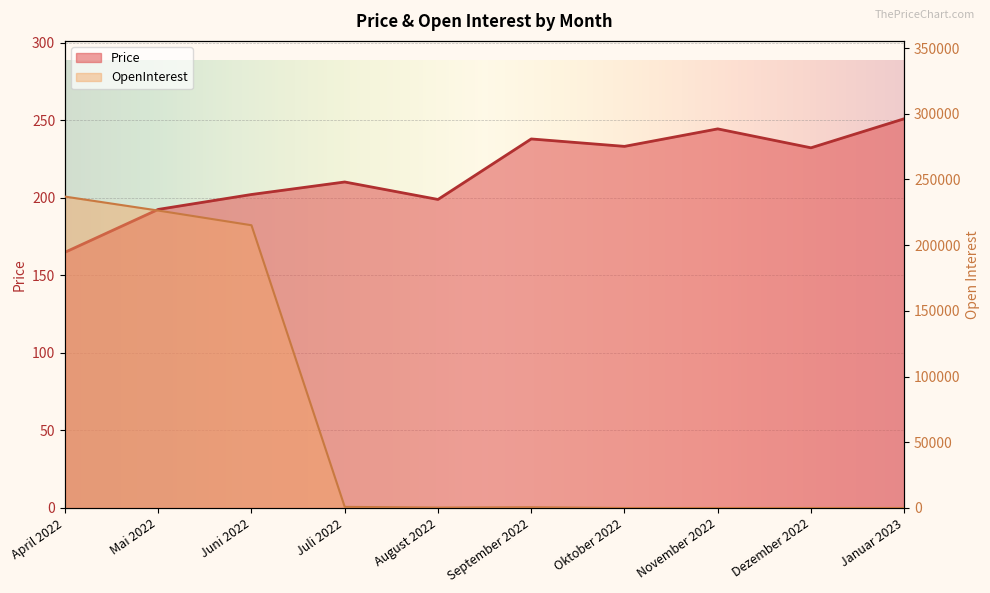

Which series has the largest range (max minus min)?

OpenInterest